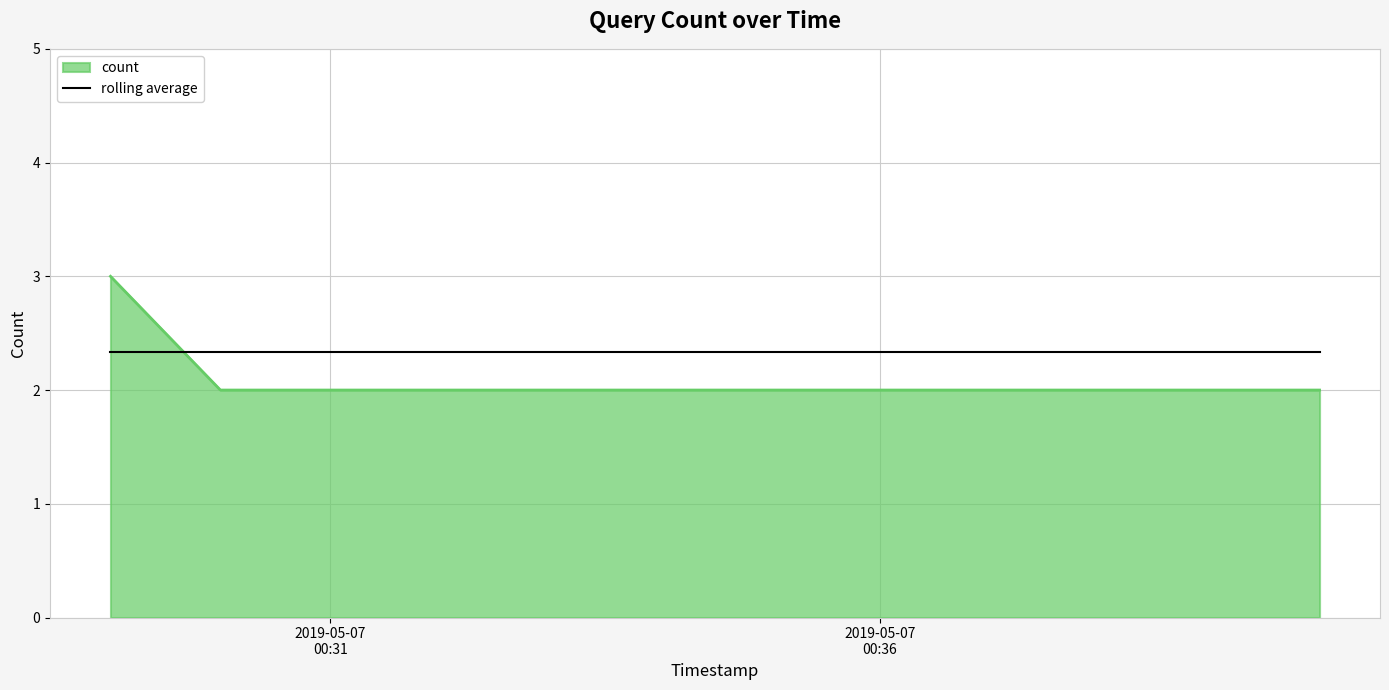

Count the number of data series in this chart.

2